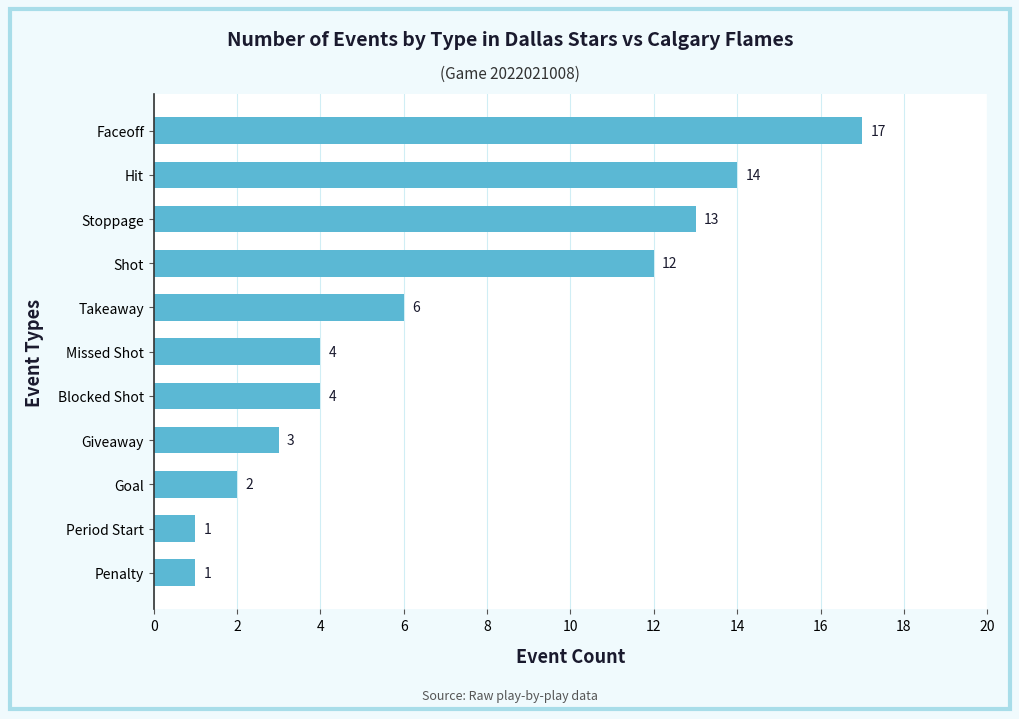

The value at Missed Shot is 5. True or false?

False